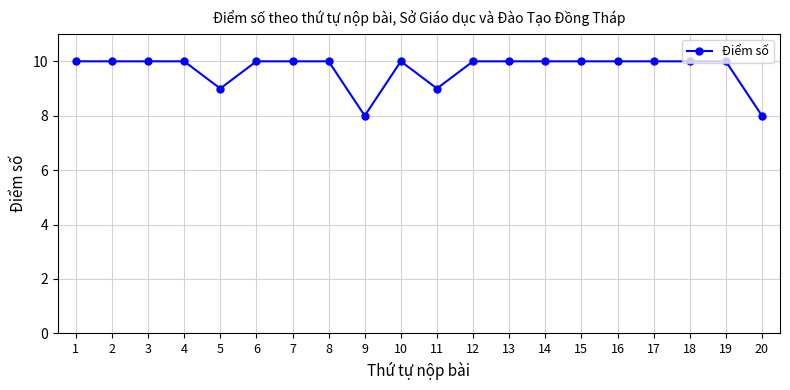

What is the sum of all values?

194